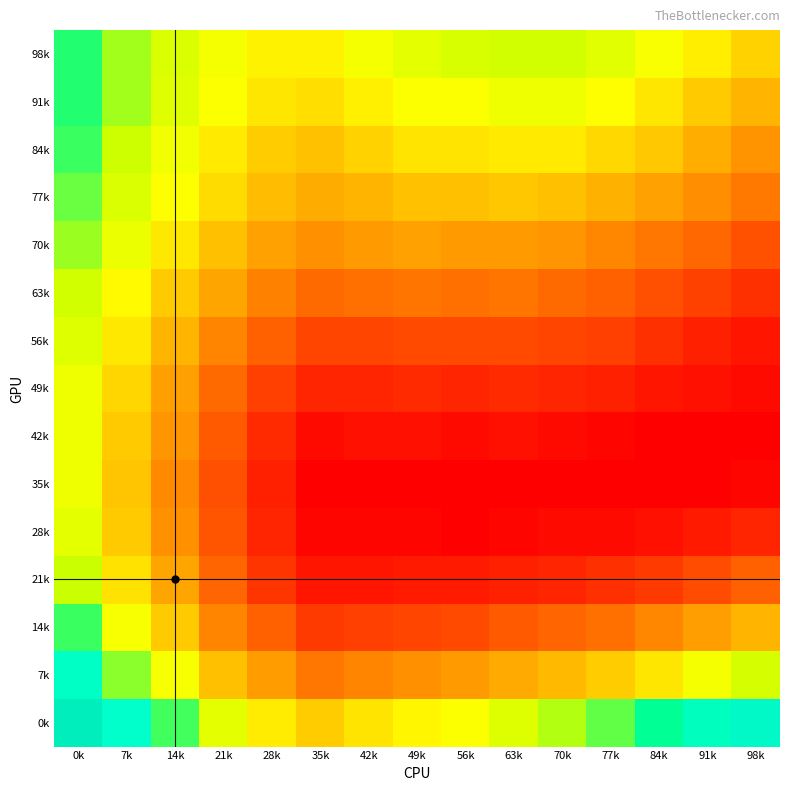

Reading right to left, transcribe all the data shown in this chart.

98k: 98k=0.0	91k=0.0	84k=0.1	77k=0.1	70k=0.1	63k=0.1	56k=0.1	49k=0.1	42k=0.1	35k=0.0	28k=0.0	21k=0.1	14k=0.1	7k=0.1	0k=0.1
91k: 98k=0.0	91k=0.0	84k=0.0	77k=0.0	70k=0.1	63k=0.1	56k=0.1	49k=0.1	42k=0.0	35k=0.0	28k=0.0	21k=0.1	14k=0.1	7k=0.1	0k=0.1
84k: 98k=0.0	91k=0.0	84k=0.0	77k=0.0	70k=0.0	63k=0.0	56k=0.0	49k=0.0	42k=0.0	35k=0.0	28k=0.0	21k=0.0	14k=0.1	7k=0.1	0k=0.1
77k: 98k=0.0	91k=0.0	84k=0.0	77k=0.0	70k=0.0	63k=0.0	56k=0.0	49k=0.0	42k=0.0	35k=0.0	28k=0.0	21k=0.0	14k=0.0	7k=0.1	0k=0.1
70k: 98k=0.0	91k=0.0	84k=0.0	77k=0.0	70k=0.0	63k=0.0	56k=0.0	49k=0.0	42k=0.0	35k=0.0	28k=0.0	21k=0.0	14k=0.0	7k=0.1	0k=0.1
63k: 98k=0.0	91k=0.0	84k=0.0	77k=0.0	70k=0.0	63k=0.0	56k=0.0	49k=0.0	42k=0.0	35k=0.0	28k=0.0	21k=0.0	14k=0.0	7k=0.0	0k=0.1
56k: 98k=0.0	91k=0.0	84k=0.0	77k=0.0	70k=0.0	63k=0.0	56k=0.0	49k=0.0	42k=0.0	35k=0.0	28k=0.0	21k=0.0	14k=0.0	7k=0.0	0k=0.1
49k: 98k=0.0	91k=0.0	84k=0.0	77k=0.0	70k=0.0	63k=0.0	56k=0.0	49k=0.0	42k=0.0	35k=0.0	28k=0.0	21k=0.0	14k=0.0	7k=0.0	0k=0.1
42k: 98k=0.0	91k=0.0	84k=0.0	77k=0.0	70k=0.0	63k=0.0	56k=0.0	49k=0.0	42k=0.0	35k=0.0	28k=0.0	21k=0.0	14k=0.0	7k=0.0	0k=0.1
35k: 98k=0.0	91k=0.0	84k=0.0	77k=0.0	70k=0.0	63k=0.0	56k=0.0	49k=0.0	42k=0.0	35k=0.0	28k=0.0	21k=0.0	14k=0.0	7k=0.0	0k=0.1
28k: 98k=0.0	91k=0.0	84k=0.0	77k=0.0	70k=0.0	63k=0.0	56k=0.0	49k=0.0	42k=0.0	35k=0.0	28k=0.0	21k=0.0	14k=0.0	7k=0.0	0k=0.1
21k: 98k=0.0	91k=0.0	84k=0.0	77k=0.0	70k=0.0	63k=0.0	56k=0.0	49k=0.0	42k=0.0	35k=0.0	28k=0.0	21k=0.0	14k=0.0	7k=0.0	0k=0.1
14k: 98k=0.0	91k=0.0	84k=0.0	77k=0.0	70k=0.0	63k=0.0	56k=0.0	49k=0.0	42k=0.0	35k=0.0	28k=0.0	21k=0.0	14k=0.0	7k=0.1	0k=0.1
7k: 98k=0.1	91k=0.1	84k=0.0	77k=0.0	70k=0.0	63k=0.0	56k=0.0	49k=0.0	42k=0.0	35k=0.0	28k=0.0	21k=0.0	14k=0.1	7k=0.1	0k=0.1
0k: 98k=0.1	91k=0.1	84k=0.1	77k=0.1	70k=0.1	63k=0.1	56k=0.1	49k=0.0	42k=0.0	35k=0.0	28k=0.0	21k=0.1	14k=0.1	7k=0.1	0k=0.1